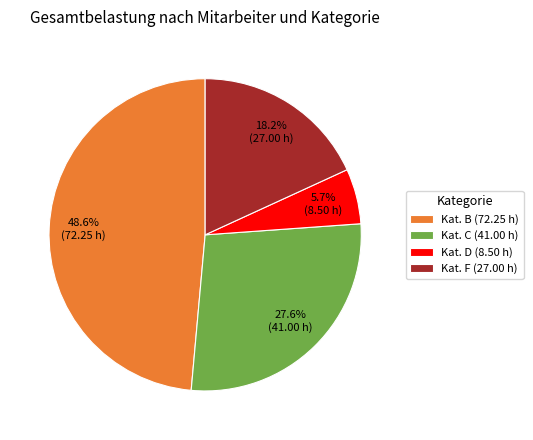

What percentage do Kat. B (72.25 h) and Kat. C (41.00 h) together represent?

76.1%